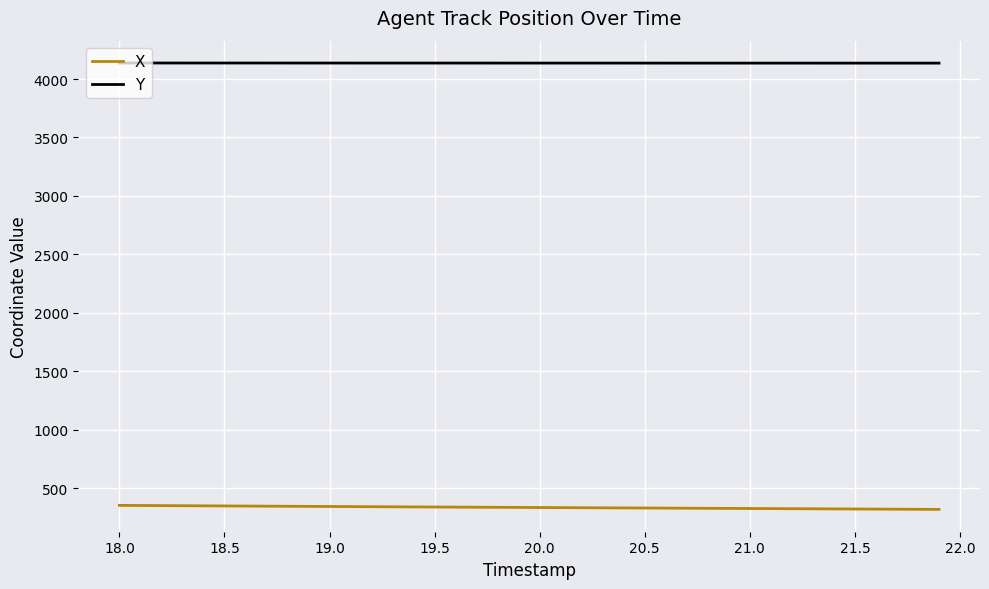

True or false: Y and X cross at least once.

False